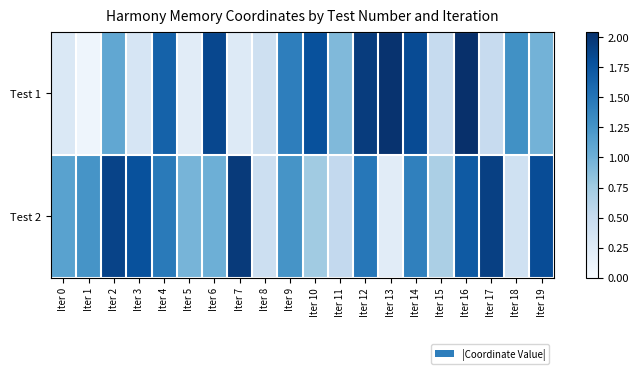

Reading left to right, transcribe all the data shown in this chart.

Test 1: Iter 0=0.3	Iter 1=0.1	Iter 2=1.1	Iter 3=0.3	Iter 4=1.7	Iter 5=0.2	Iter 6=1.9	Iter 7=0.3	Iter 8=0.4	Iter 9=1.4	Iter 10=1.8	Iter 11=0.9	Iter 12=1.9	Iter 13=2.0	Iter 14=1.8	Iter 15=0.5	Iter 16=2.0	Iter 17=0.5	Iter 18=1.3	Iter 19=1.0
Test 2: Iter 0=1.1	Iter 1=1.2	Iter 2=1.9	Iter 3=1.8	Iter 4=1.5	Iter 5=1.0	Iter 6=1.0	Iter 7=2.0	Iter 8=0.4	Iter 9=1.3	Iter 10=0.8	Iter 11=0.5	Iter 12=1.5	Iter 13=0.2	Iter 14=1.4	Iter 15=0.7	Iter 16=1.7	Iter 17=1.9	Iter 18=0.4	Iter 19=1.8